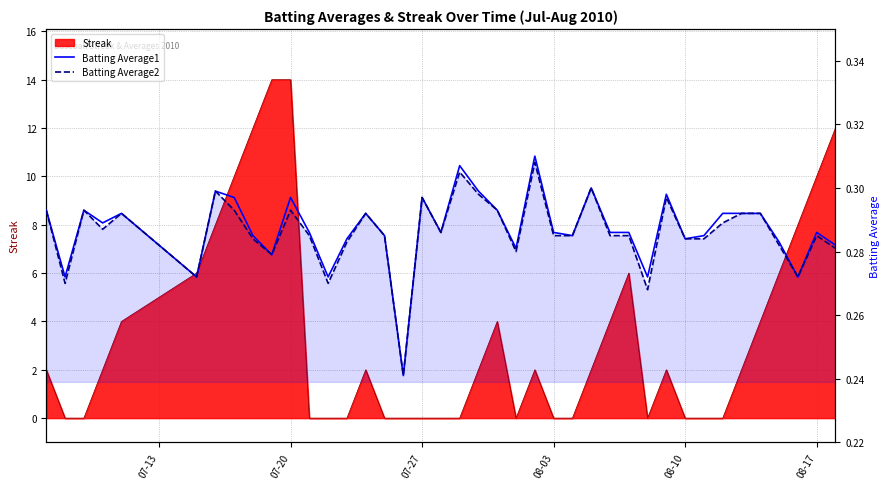

Does the chart have visible grid lines?

Yes